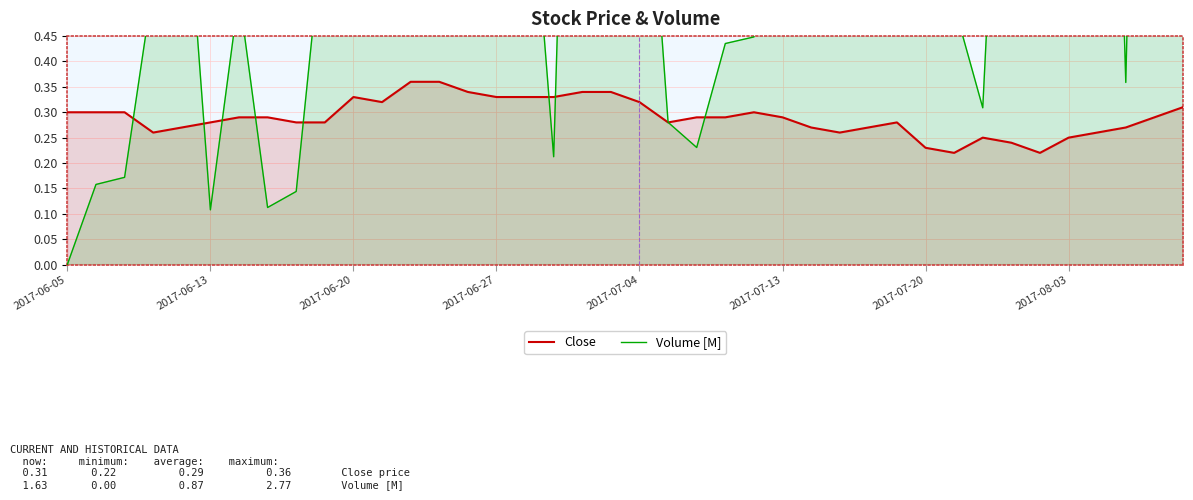

What position from the left is 9?

10